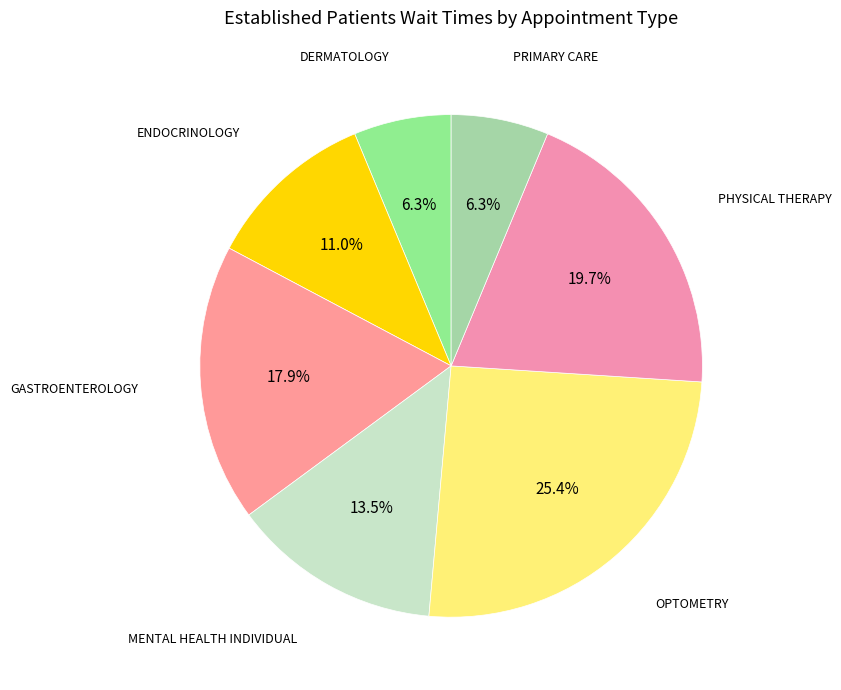

True or false: OPTOMETRY accounts for 32% of the total.

False